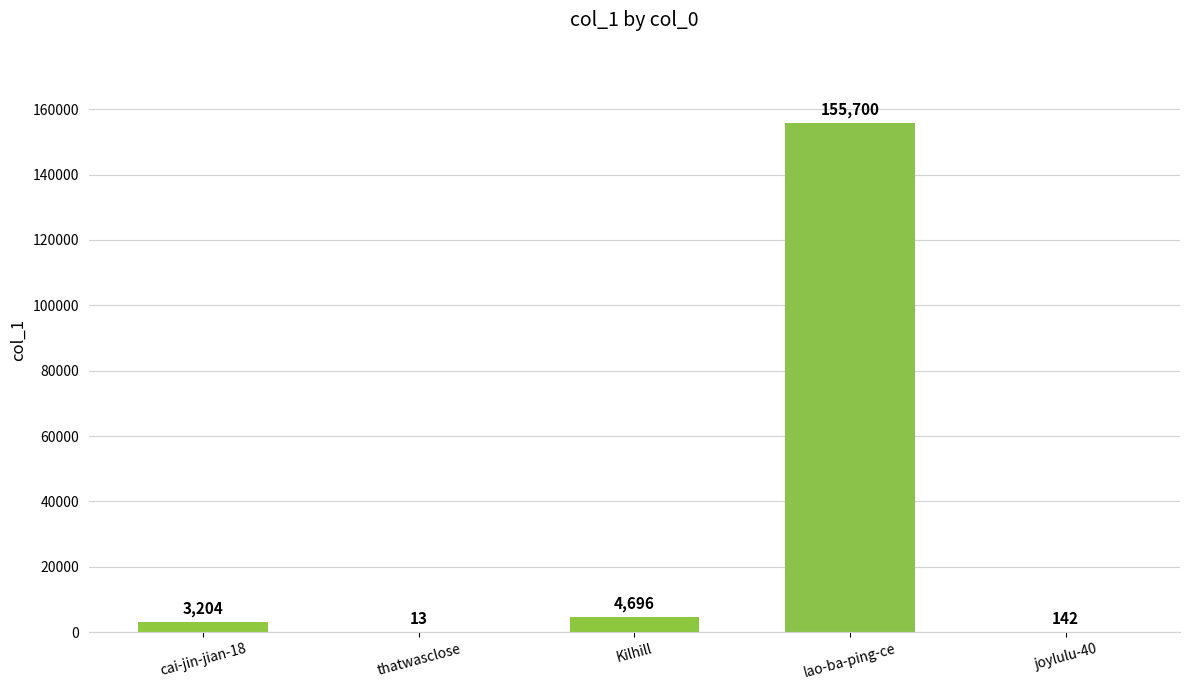

Are the bars horizontal?

No